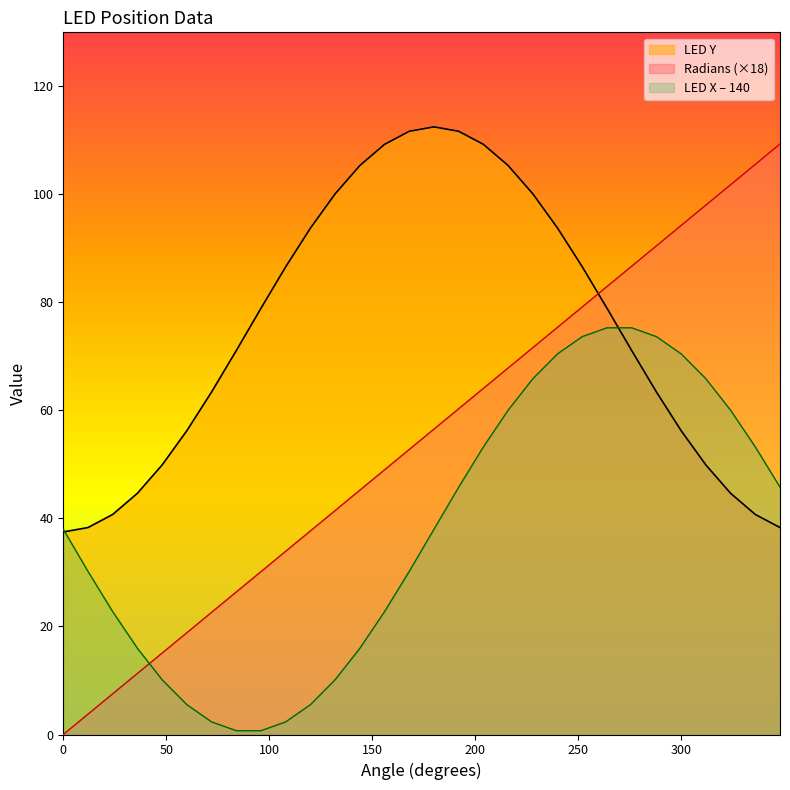

How many lines are shown in the chart?

3